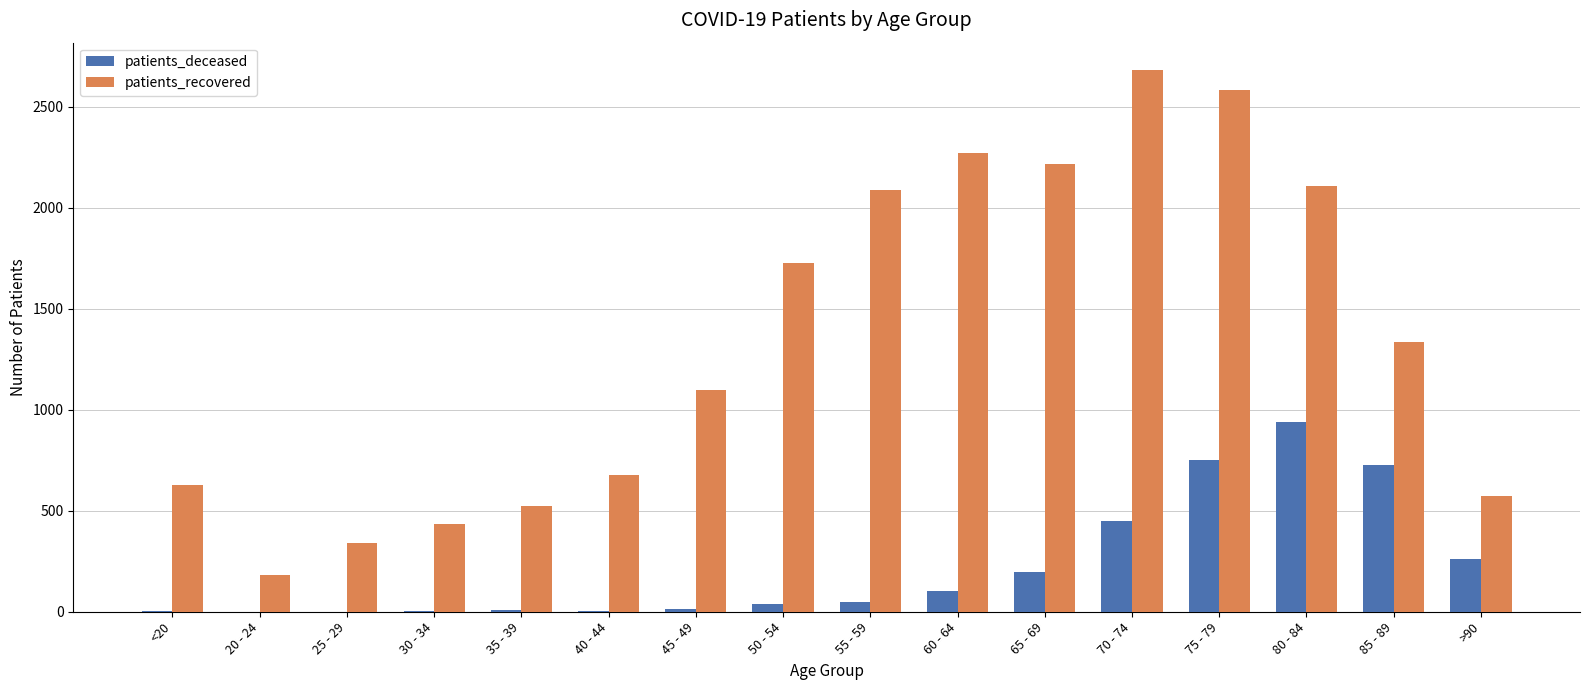

Where does the patients_recovered series first go above 1335?

50 - 54